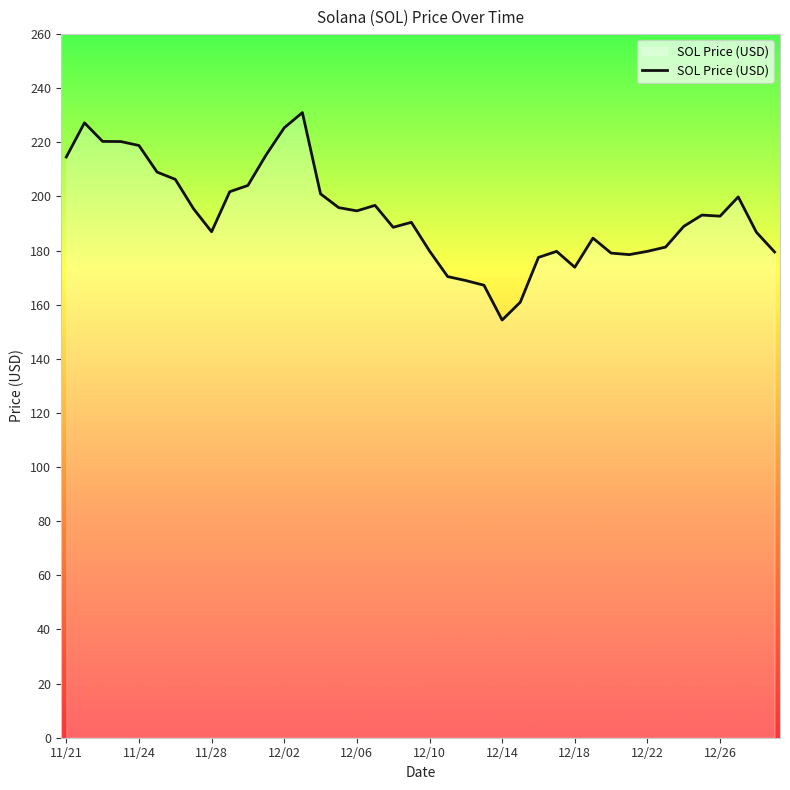

Is this an area chart (filled region under the line)?

No